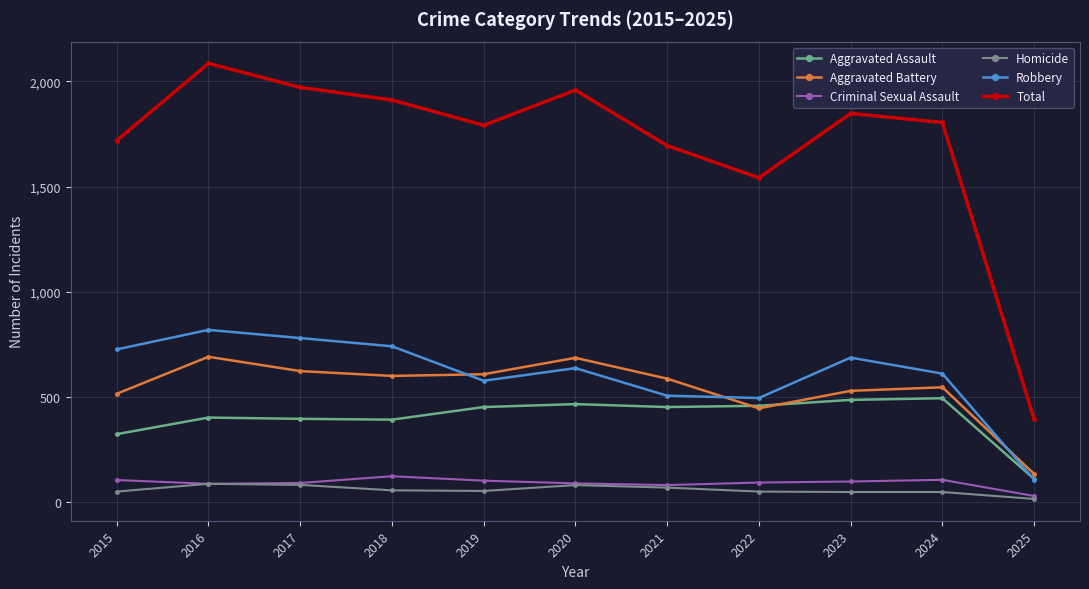

Which series changed the most between 2023 and 2025?

Total